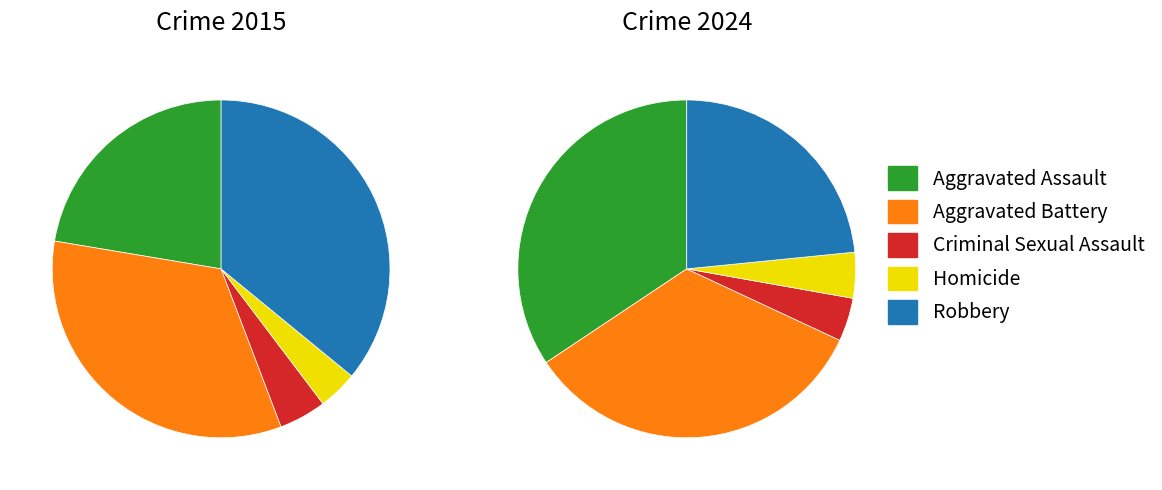

True or false: values_2024 accounts for 33% of the total.

True